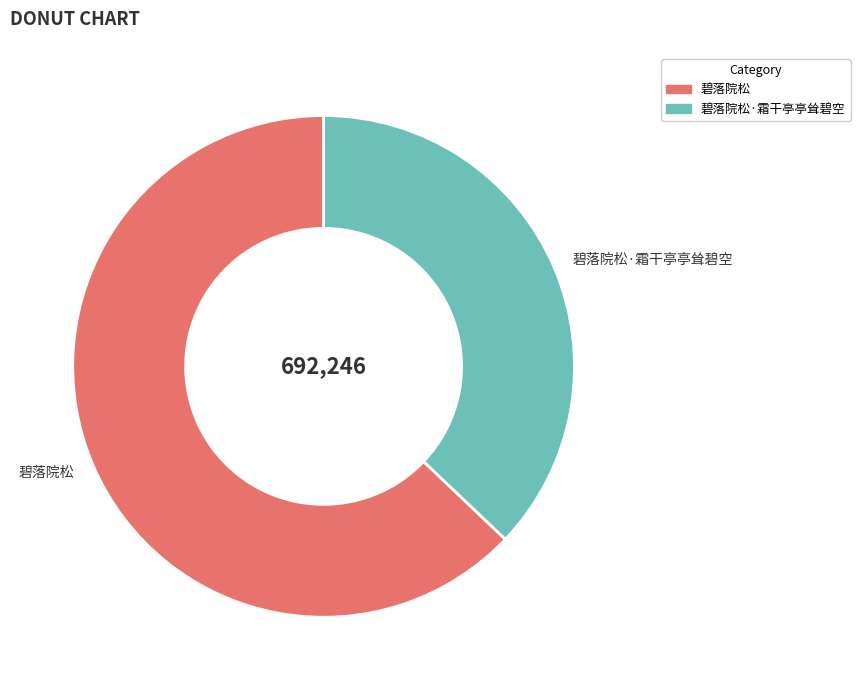

Is the sum of 碧落院松 and 碧落院松·霜干亭亭耸碧空 greater than half?

Yes